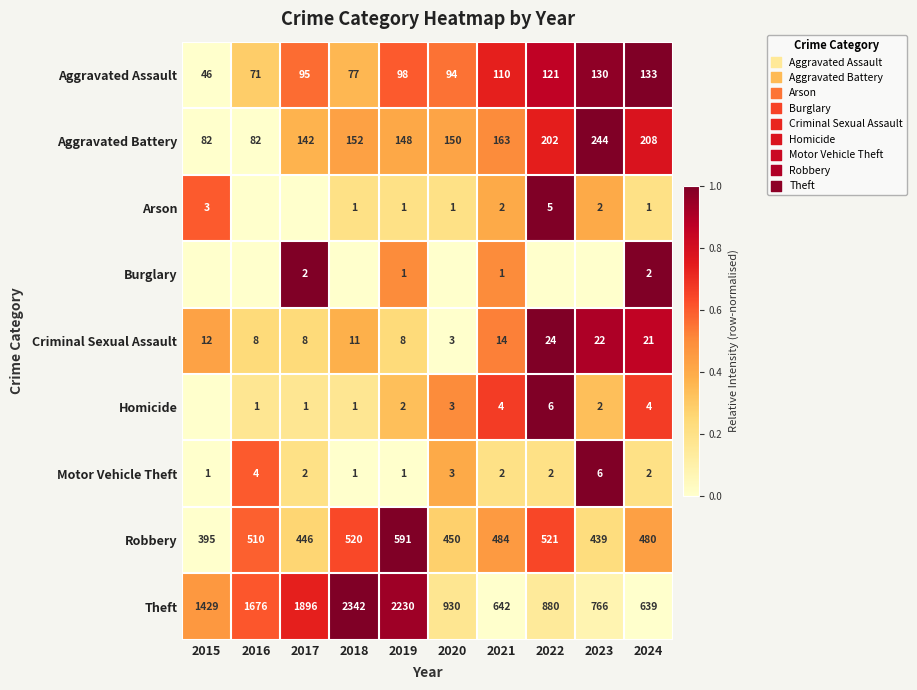

Where is Aggravated Assault nearest to the value 89?

2020